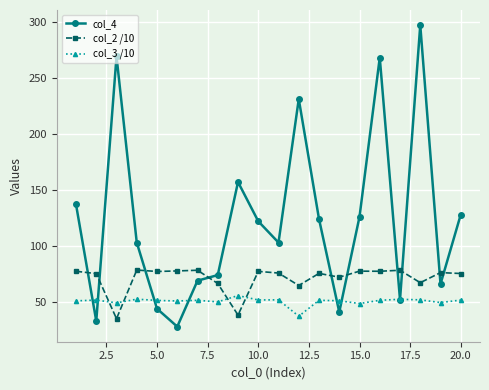

Which series has the largest range (max minus min)?

col_4